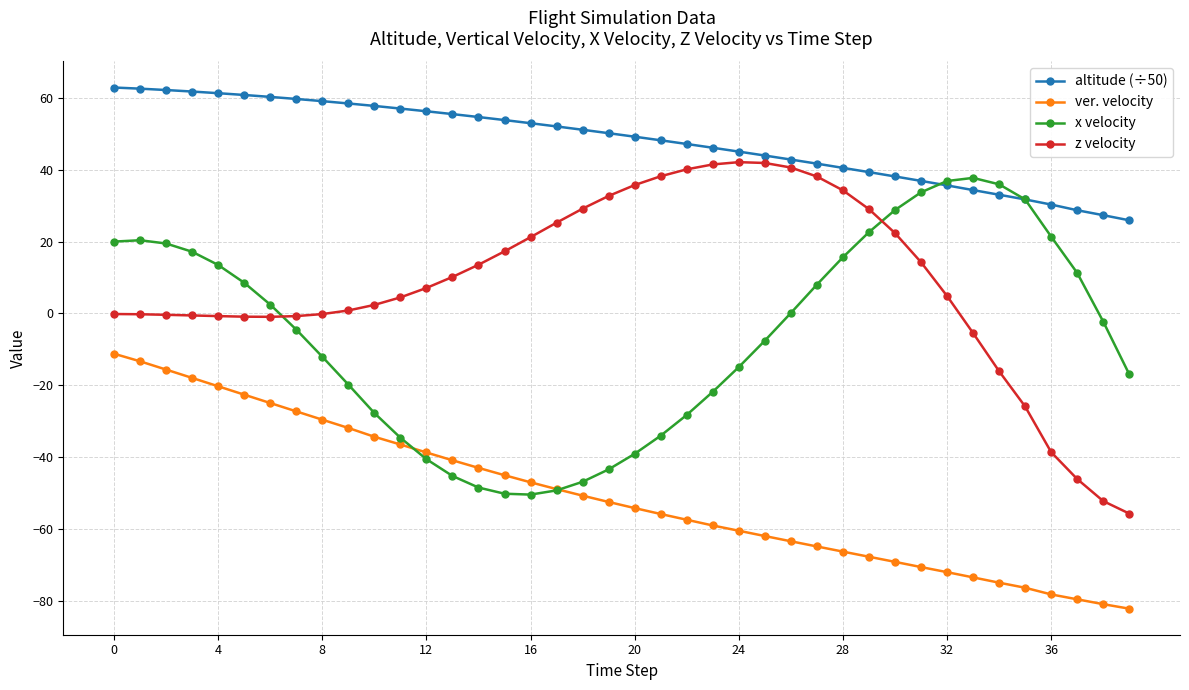

How many categories are shown in the chart?

40